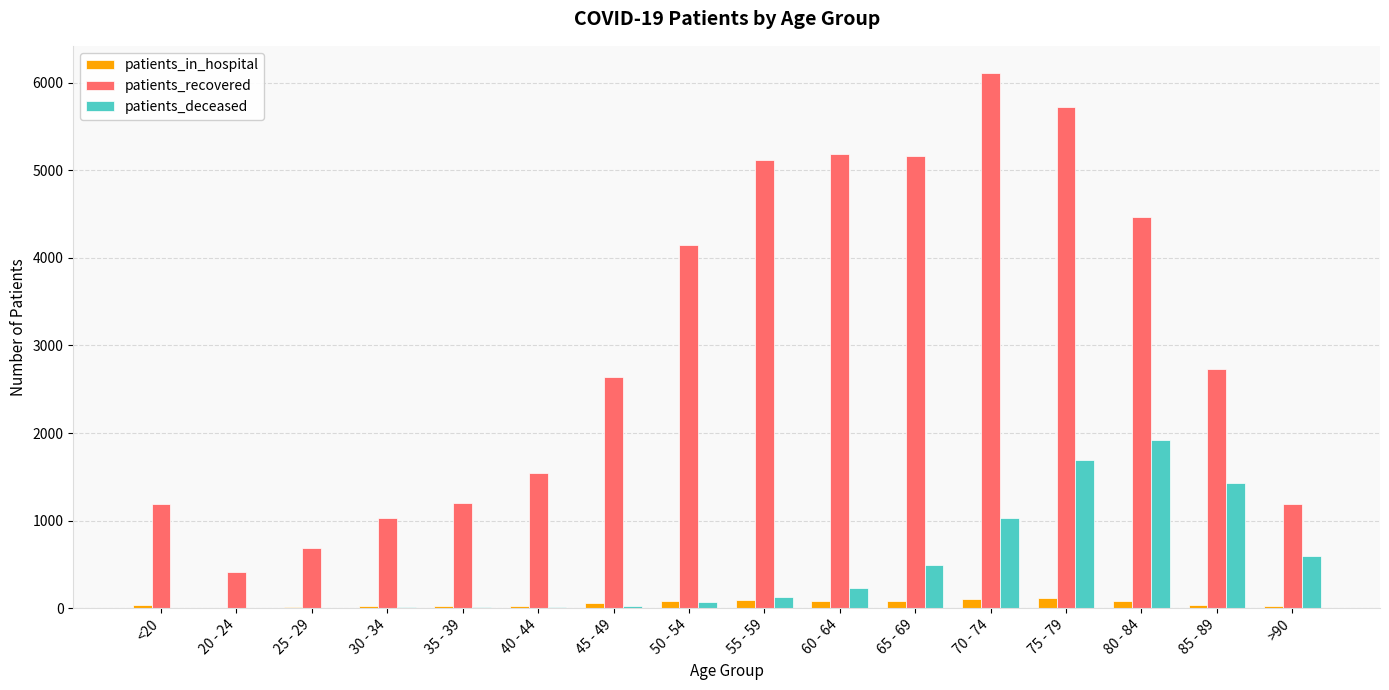

At which label is patients_deceased closest to 962?

70 - 74